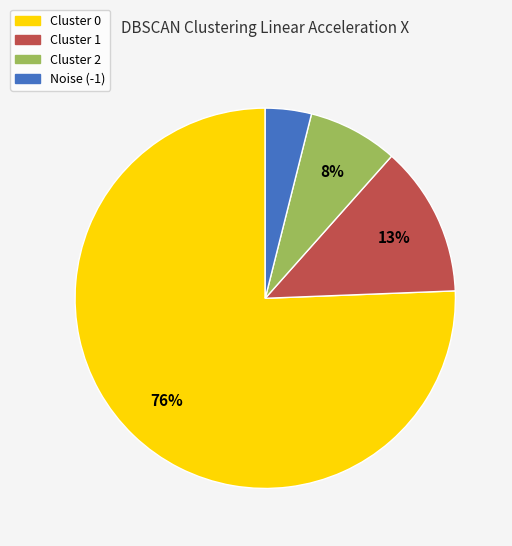

To the nearest percent, what is the average slice percentage?

25%